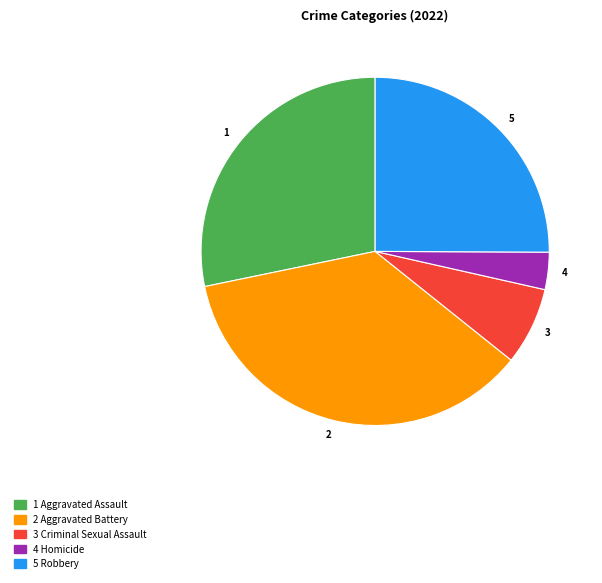

Is there any slice that represents more than half of the pie?

No